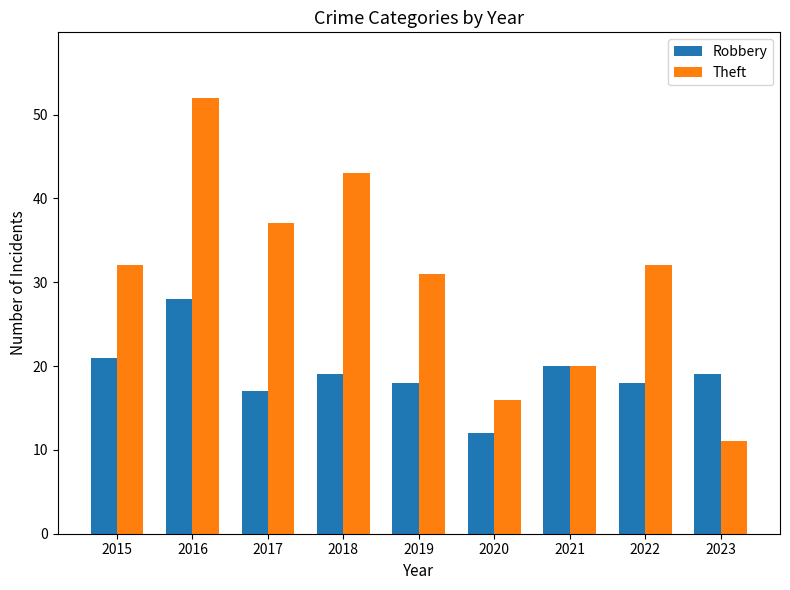

True or false: Robbery has a value of 37 at 2015.

False